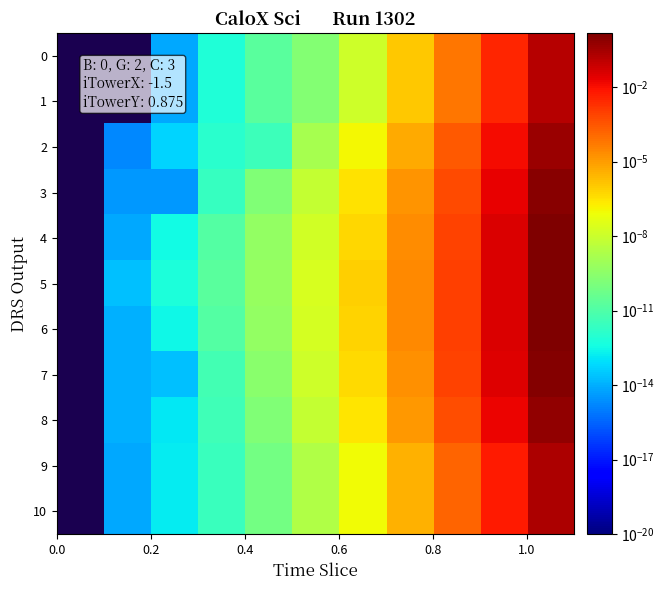

Reading left to right, extract all data points from this chart.

0: 0.0	0.0	0.0	0.0	0.0	0.0	0.0	0.0	0.0	0.0	0.1
1: 0.0	0.0	0.0	0.0	0.0	0.0	0.0	0.0	0.0	0.0	0.1
2: 0.0	0.0	0.0	0.0	0.0	0.0	0.0	0.0	0.0	0.0	0.5
3: 0.0	0.0	0.0	0.0	0.0	0.0	0.0	0.0	0.0	0.0	0.9
4: 0.0	0.0	0.0	0.0	0.0	0.0	0.0	0.0	0.0	0.0	1.3
5: 0.0	0.0	0.0	0.0	0.0	0.0	0.0	0.0	0.0	0.0	1.5
6: 0.0	0.0	0.0	0.0	0.0	0.0	0.0	0.0	0.0	0.0	1.5
7: 0.0	0.0	0.0	0.0	0.0	0.0	0.0	0.0	0.0	0.0	1.2
8: 0.0	0.0	0.0	0.0	0.0	0.0	0.0	0.0	0.0	0.0	0.7
9: 0.0	0.0	0.0	0.0	0.0	0.0	0.0	0.0	0.0	0.0	0.2
10: 0.0	0.0	0.0	0.0	0.0	0.0	0.0	0.0	0.0	0.0	0.2